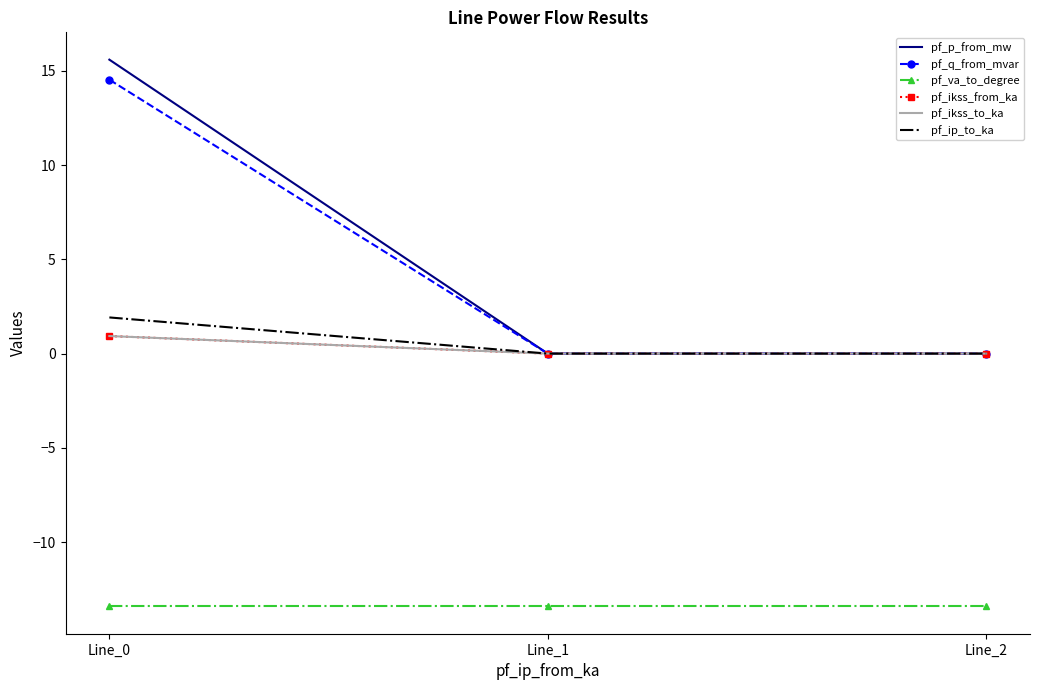

What is the minimum value shown in the chart?

-13.4